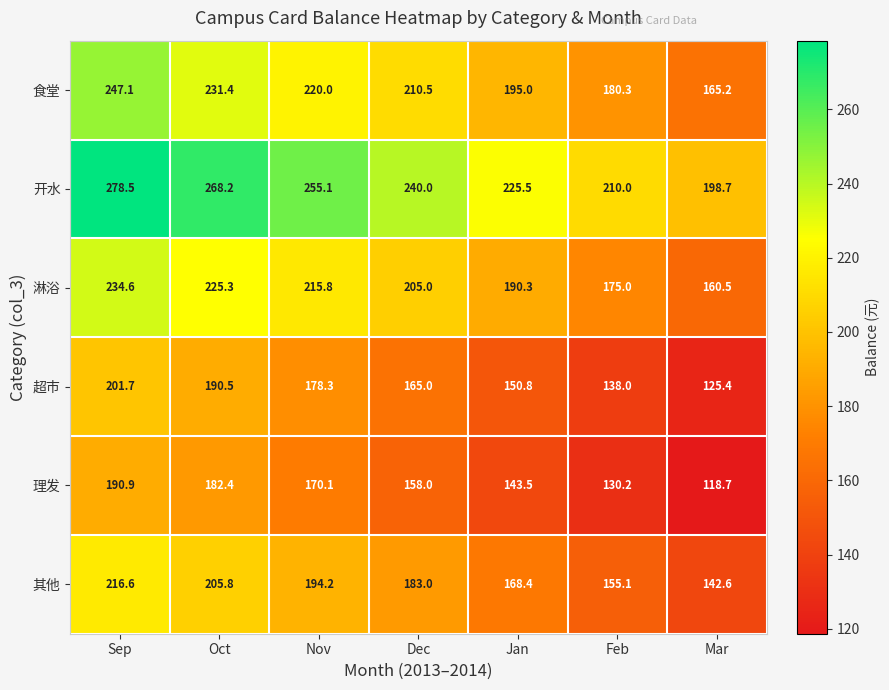

How many data points does each series have?

7